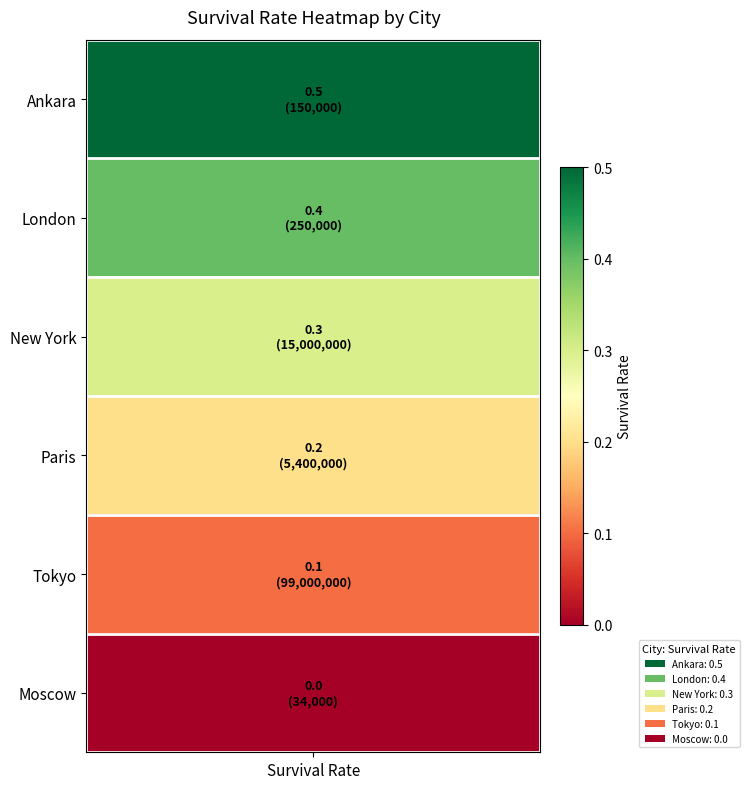

Is it true that the value at Paris is 0.2?

True